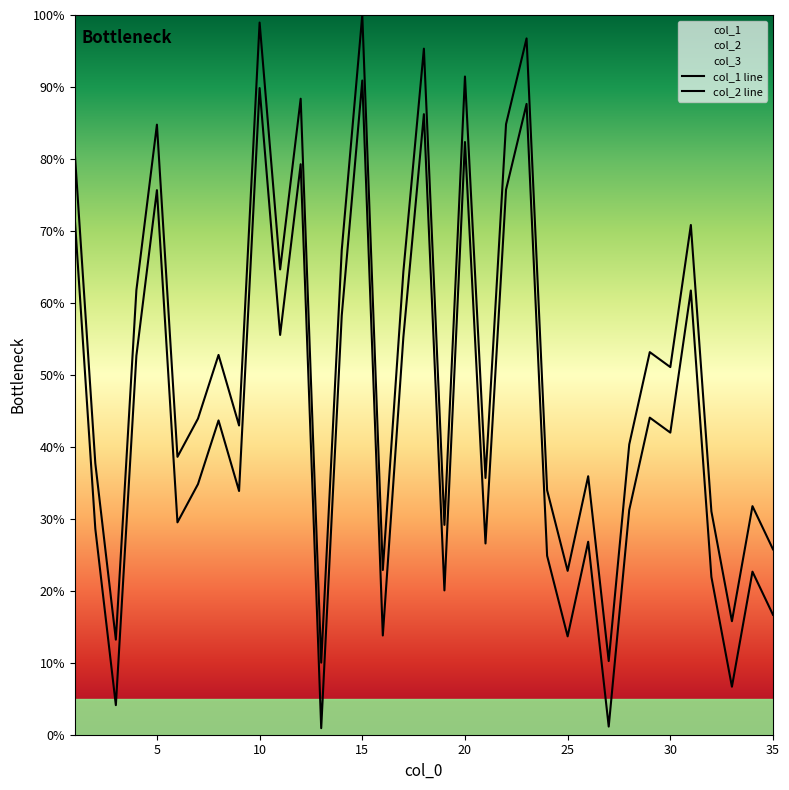

The col_2 line series shows 40.3 at 15. True or false?

False